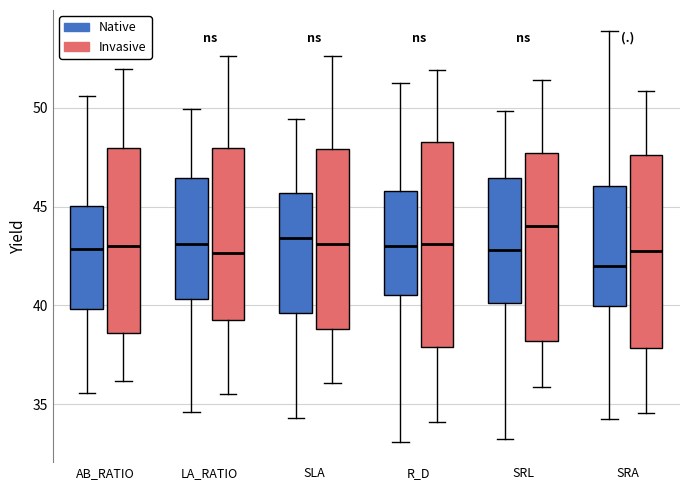

Reading left to right, transcribe this box plot: for each box, give where its median line is, the range the box spans, and where its two whiskers end, as read against the y-axis. The values are not printed on the chart, so give them approximately, as read against the axis.

AB_RATIO (Native): median 43.0, box 40.0 to 45.0, whiskers 35.5 to 50.5
AB_RATIO (Invasive): median 43.0, box 38.5 to 48.0, whiskers 36.0 to 52.0
LA_RATIO (Native): median 43.0, box 40.5 to 46.5, whiskers 34.5 to 50.0
LA_RATIO (Invasive): median 42.5, box 39.0 to 48.0, whiskers 35.5 to 52.5
SLA (Native): median 43.5, box 39.5 to 45.5, whiskers 34.5 to 49.5
SLA (Invasive): median 43.0, box 39.0 to 48.0, whiskers 36.0 to 52.5
R_D (Native): median 43.0, box 40.5 to 46.0, whiskers 33.0 to 51.5
R_D (Invasive): median 43.0, box 38.0 to 48.5, whiskers 34.0 to 52.0
SRL (Native): median 43.0, box 40.0 to 46.5, whiskers 33.0 to 50.0
SRL (Invasive): median 44.0, box 38.0 to 47.5, whiskers 36.0 to 51.5
SRA (Native): median 42.0, box 40.0 to 46.0, whiskers 34.5 to 54.0
SRA (Invasive): median 43.0, box 38.0 to 47.5, whiskers 34.5 to 51.0